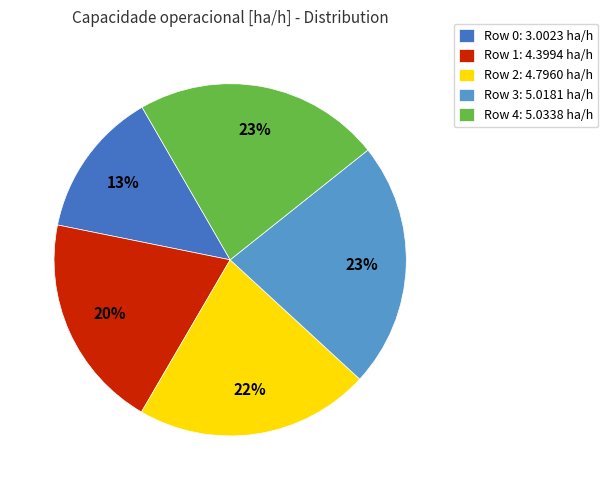

Does Row 1 account for over 50% of the chart?

No